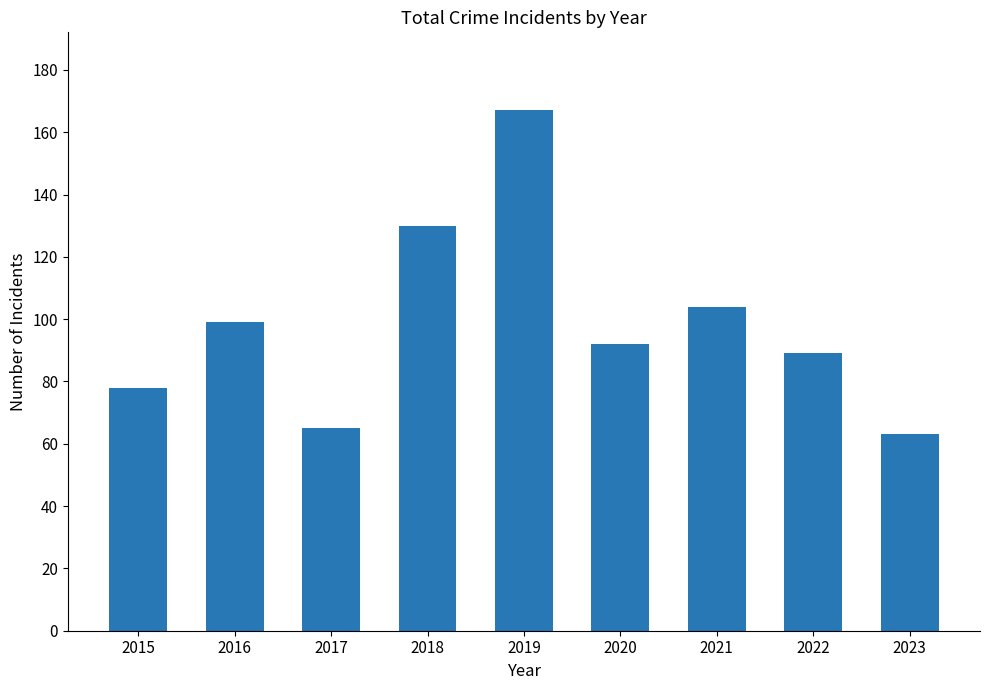

True or false: the data shows 78 at 2015.

True